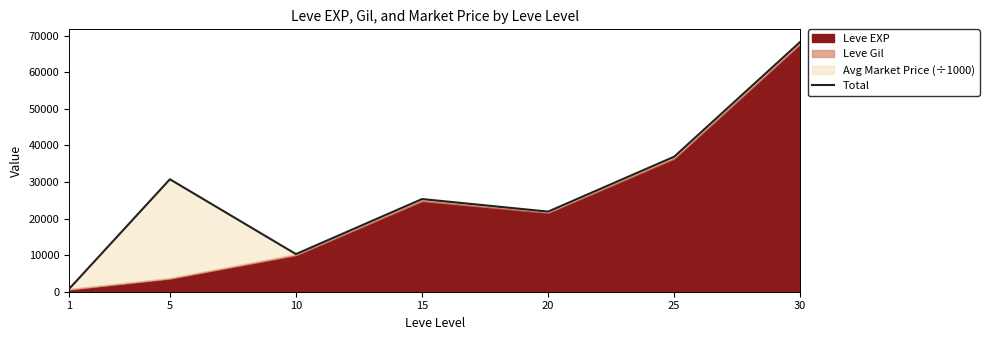

What value does the data have at 25, to the nearest 100?

36900